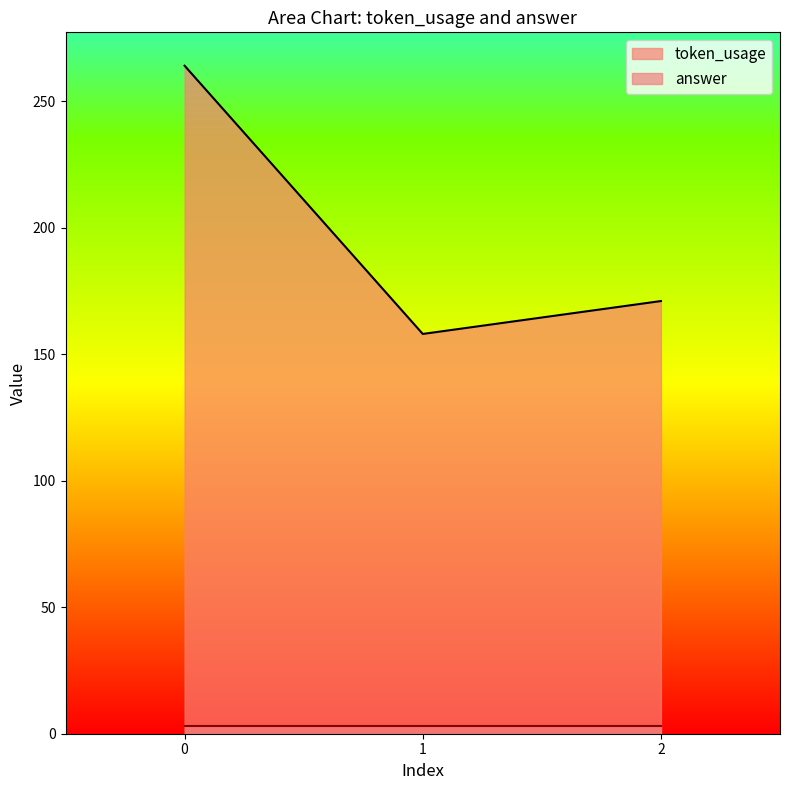

Rank the categories by value from lowest to highest.

1, 2, 0